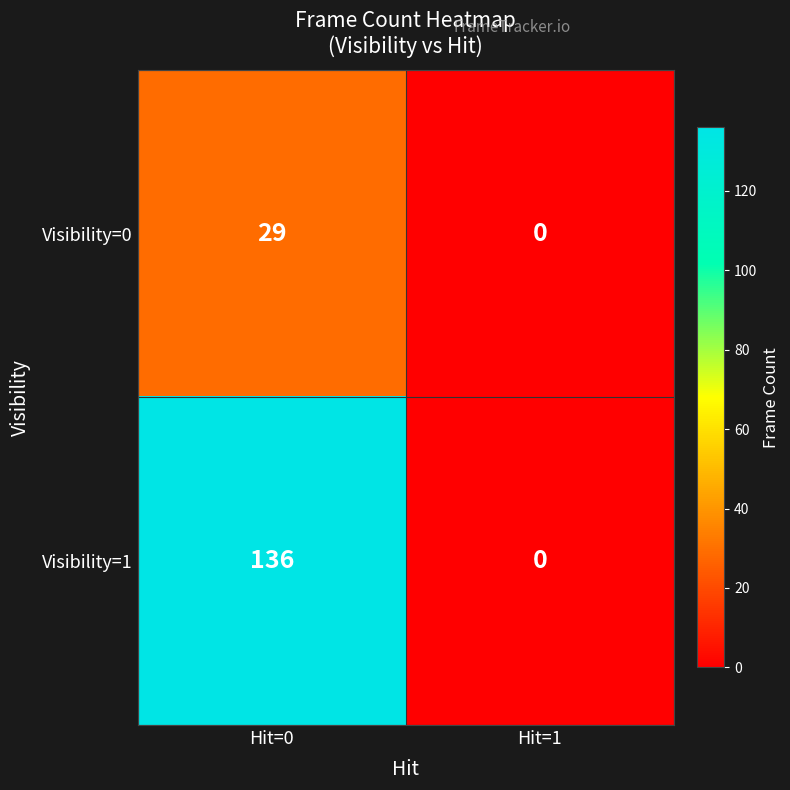

Read the Visibility=0 value at Hit=0, to the nearest 5.

30